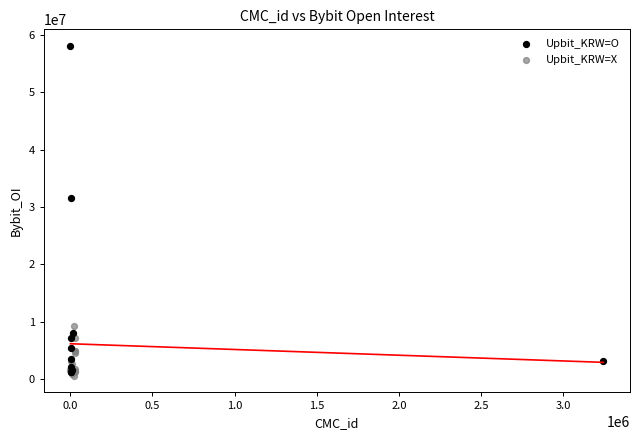

Which series has the largest Y range (max minus min)?

Upbit_KRW=O